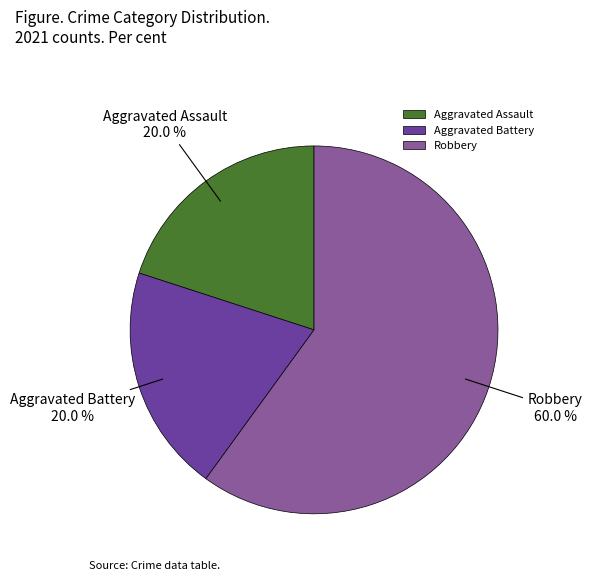

How many slices are in this pie chart?

3